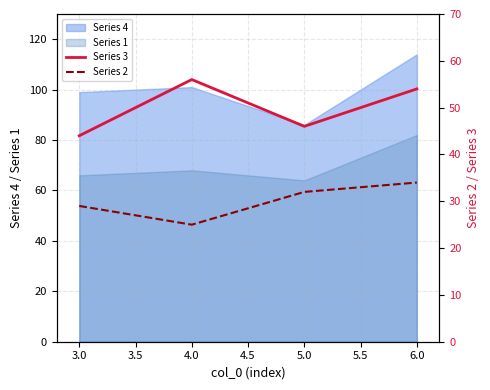

What is the lowest value of the Series 4 series?

86